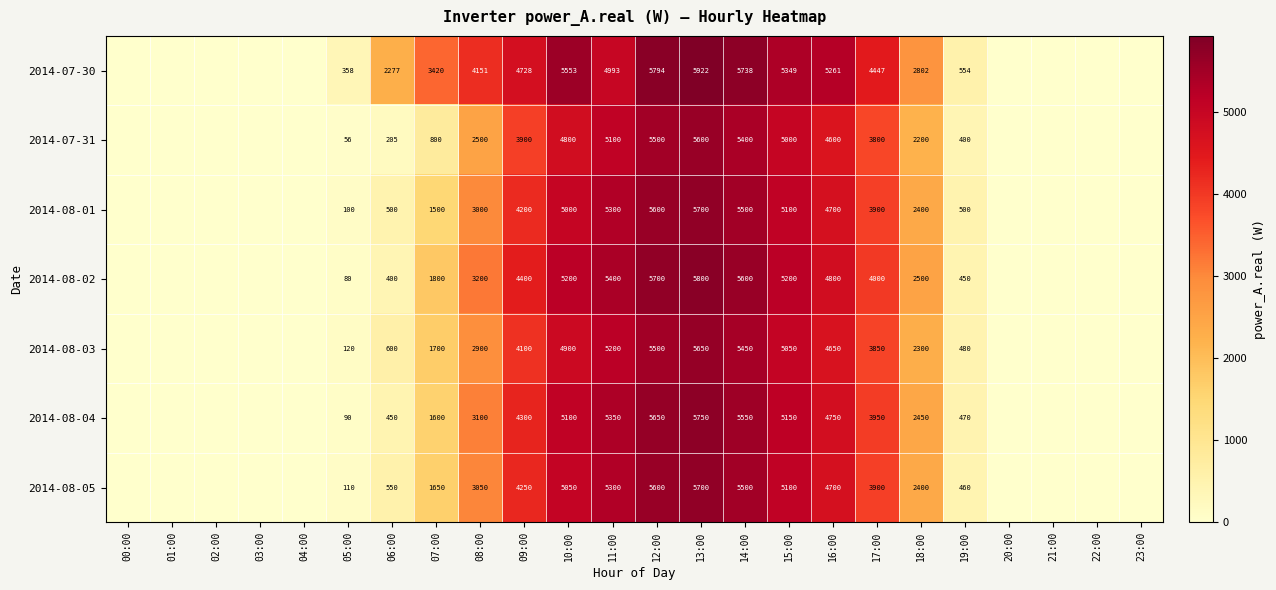

What is the spread (max minus min) of values at 19:00?

154